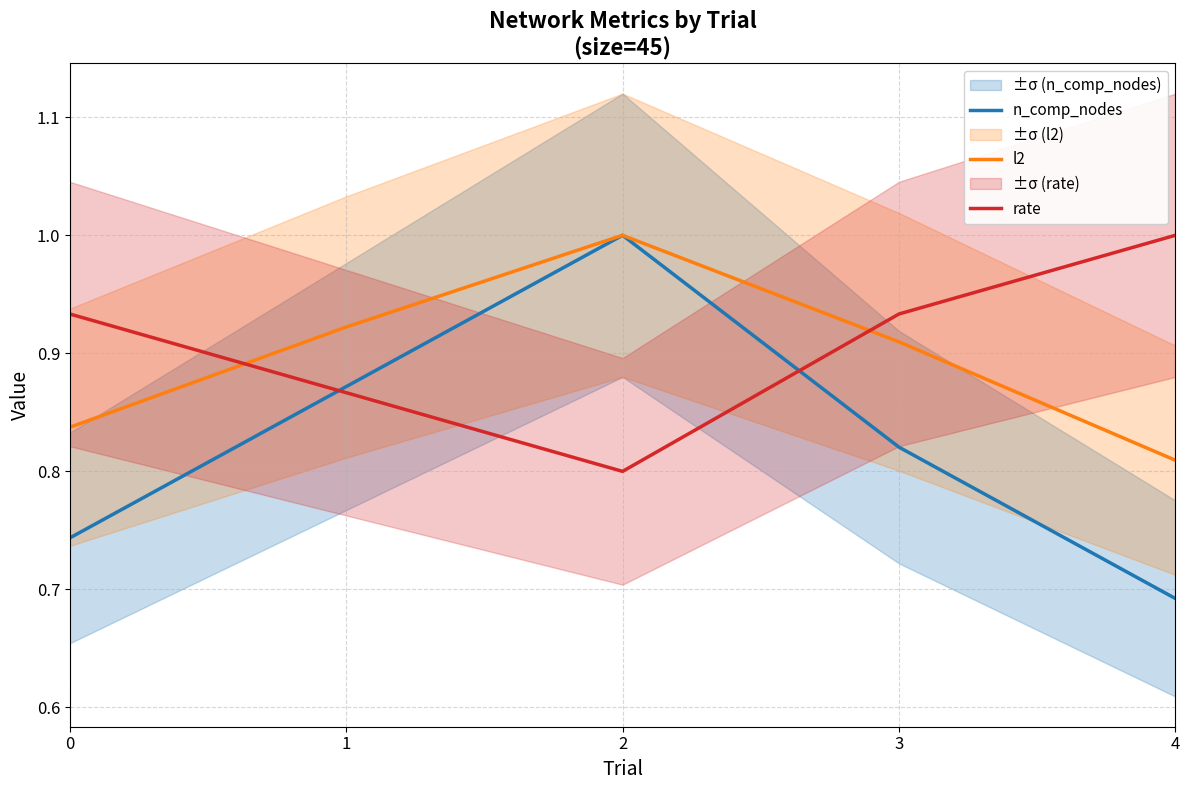

Reading right to left, extract all data points from this chart.

n_comp_nodes: 4=0.7	3=0.8	2=1.0	1=0.9	0=0.7
l2: 4=0.8	3=0.9	2=1.0	1=0.9	0=0.8
rate: 4=1.0	3=0.9	2=0.8	1=0.9	0=0.9